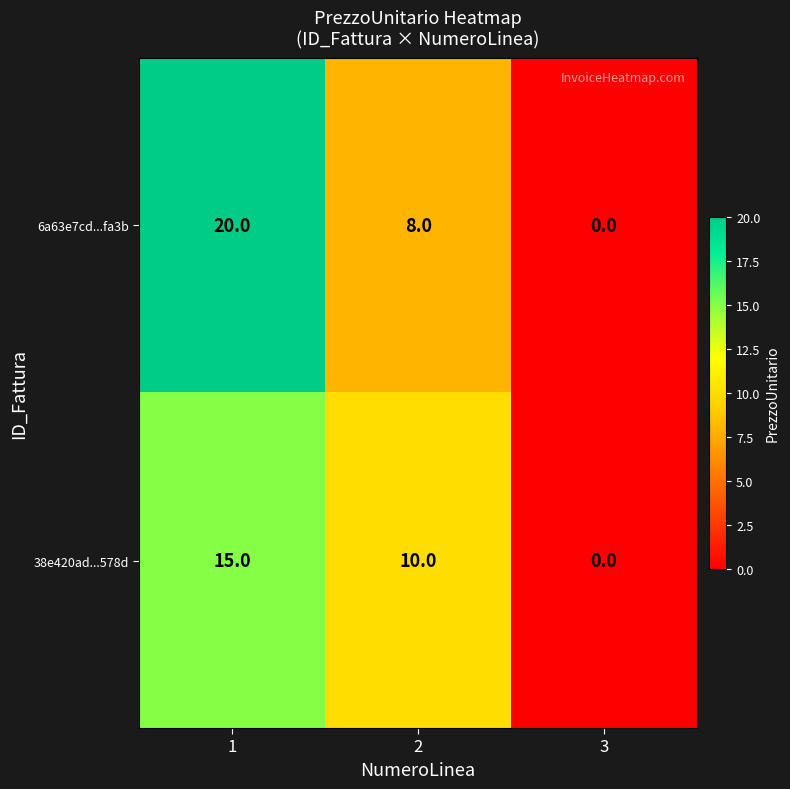

List the series in order of their overall mean, highest first.

6a63e7cd...fa3b, 38e420ad...578d